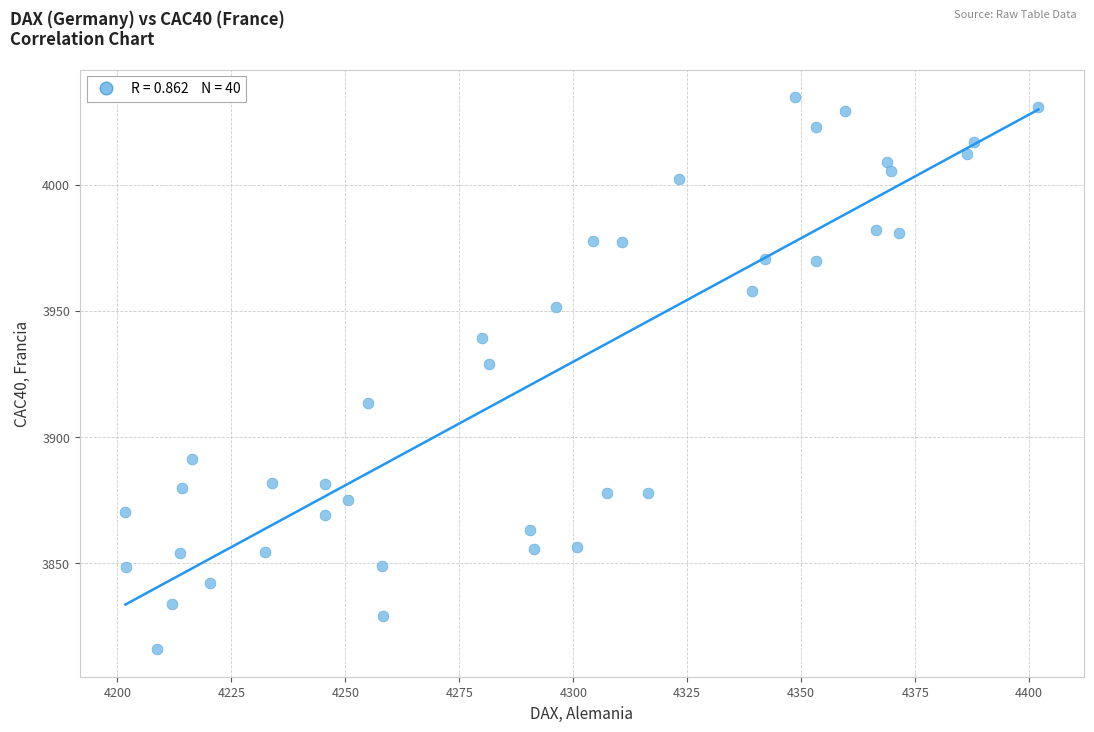

What Y value in the scatter plot is closest to 3925?

3928.9